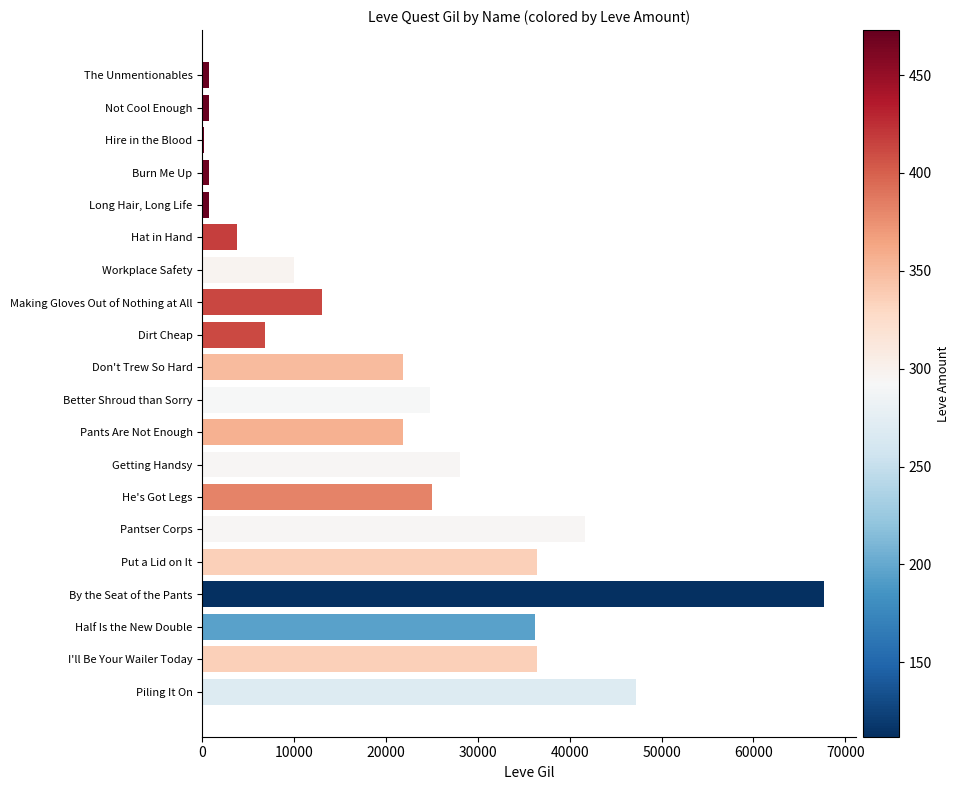

The value at Half Is the New Double is 47416. True or false?

False